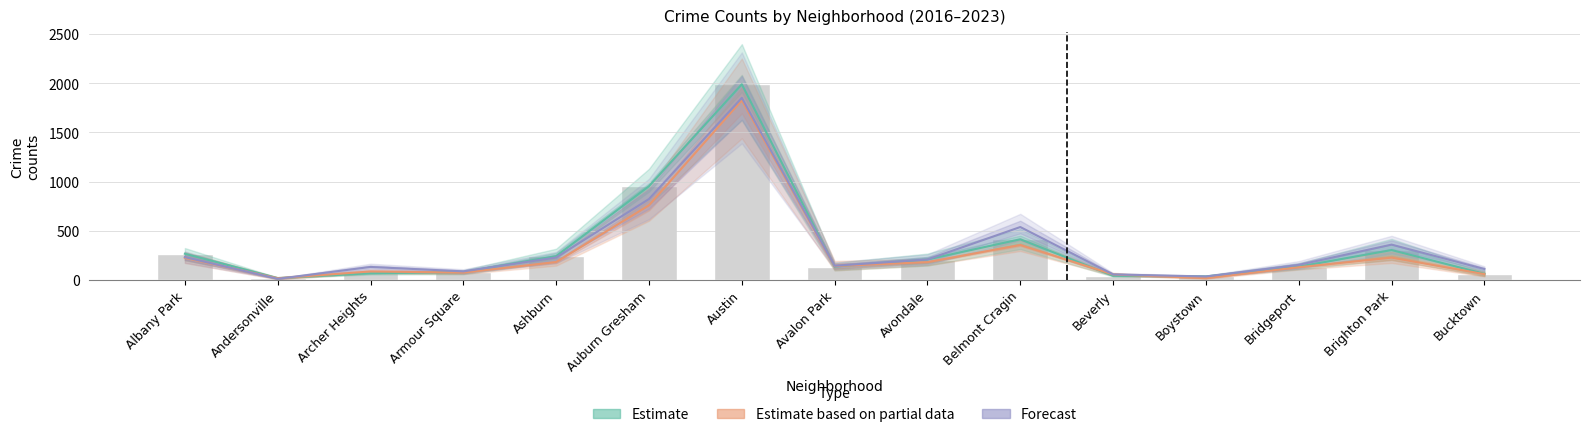

What is the difference between the maximum and minimum values in the Estimate based on partial data series?

1810.5